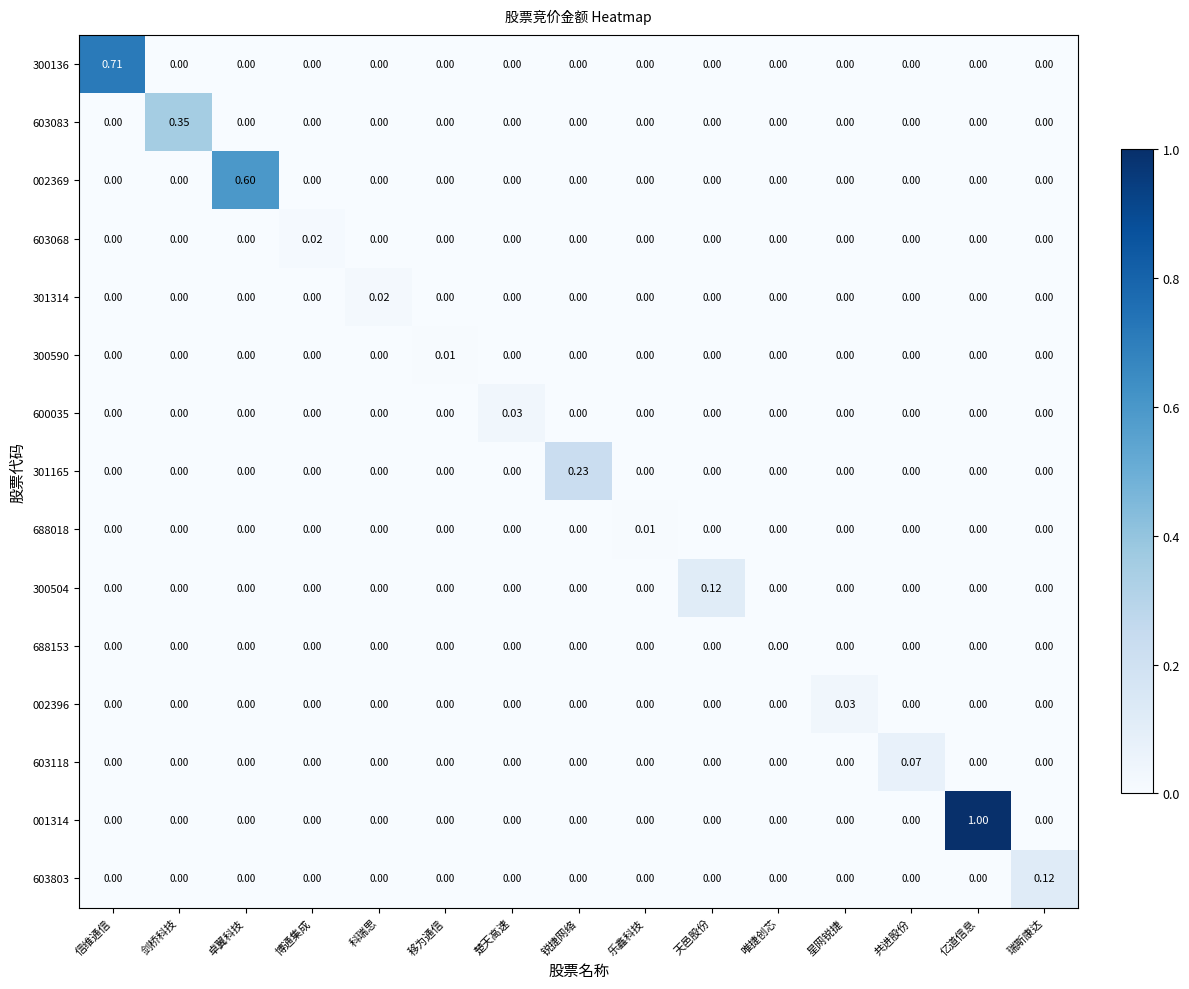

Which category has the highest value in the 603118 series?

共进股份